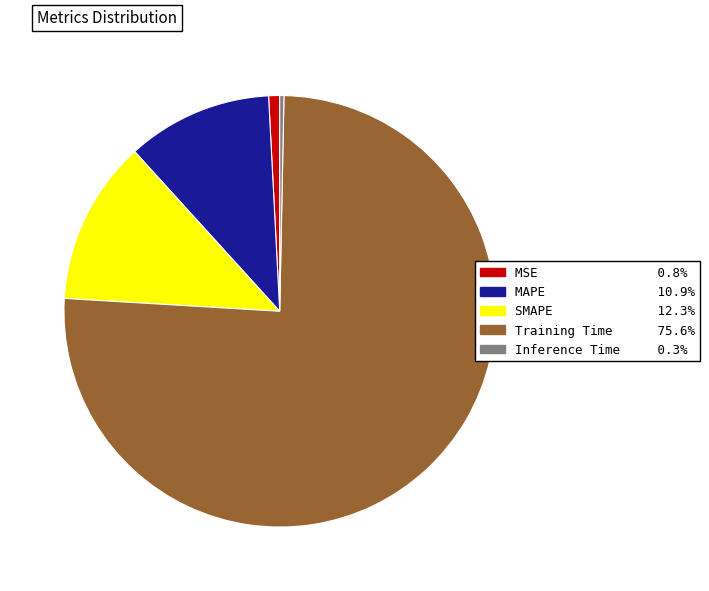

What is the largest slice in the pie chart?

Training Time